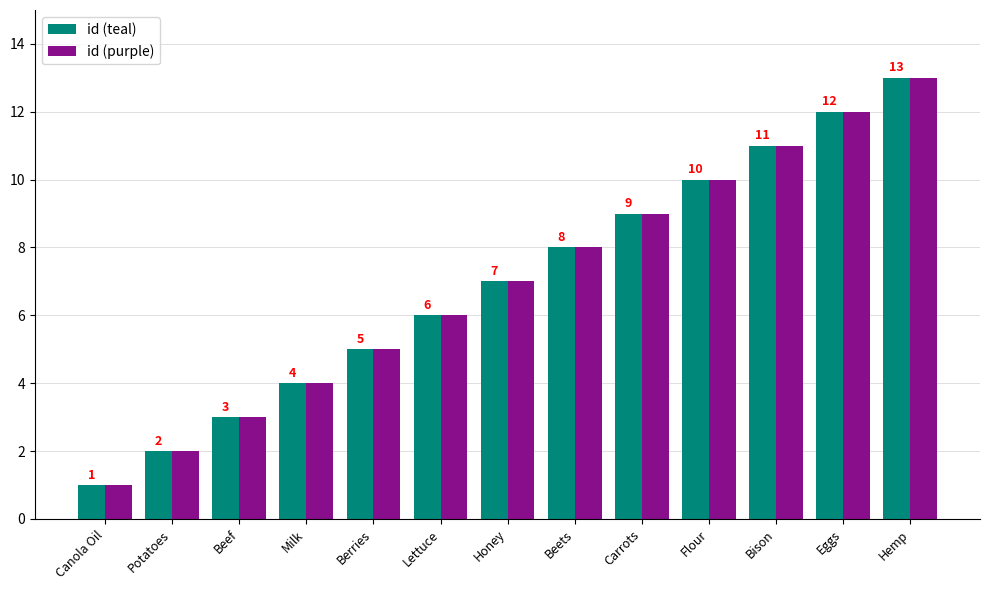

What is the average value of the id (teal) series?

7